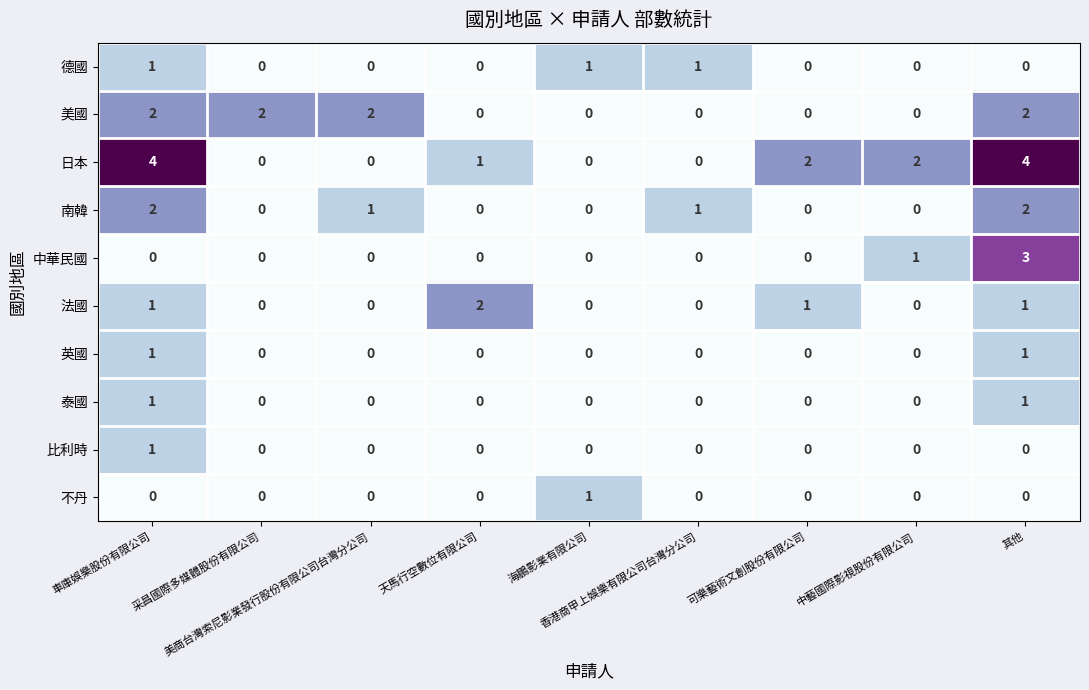

Which series changed the most between 香港商甲上娛樂有限公司台灣分公司 and 中藝國際影視股份有限公司?

日本